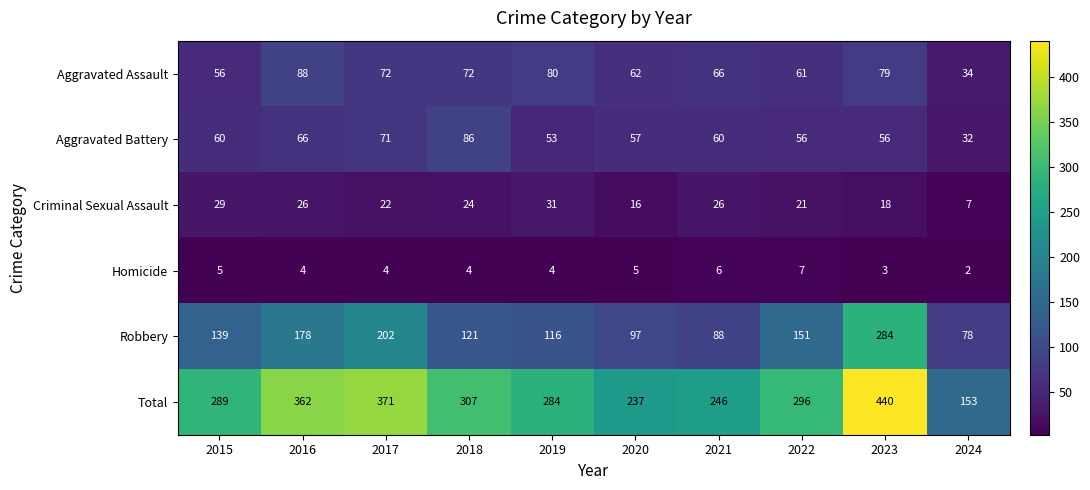

What is the average value of the Homicide series?

4